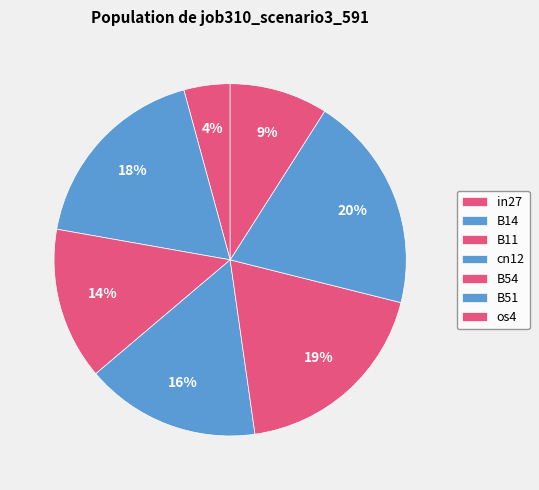

How many slices are in this pie chart?

7